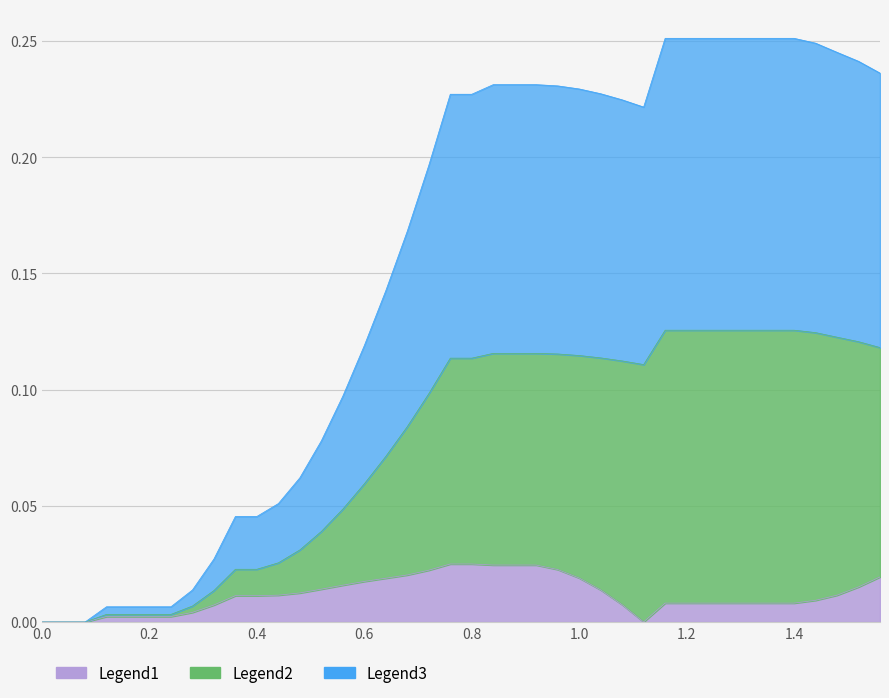

Count the number of categories in the chart.

40